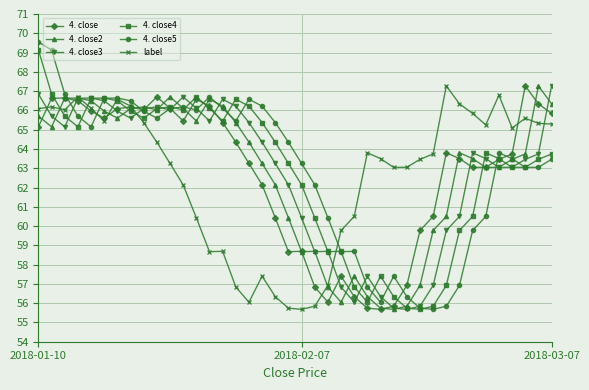

What is the value of the 4. close point at the 24th from the left?

57.4